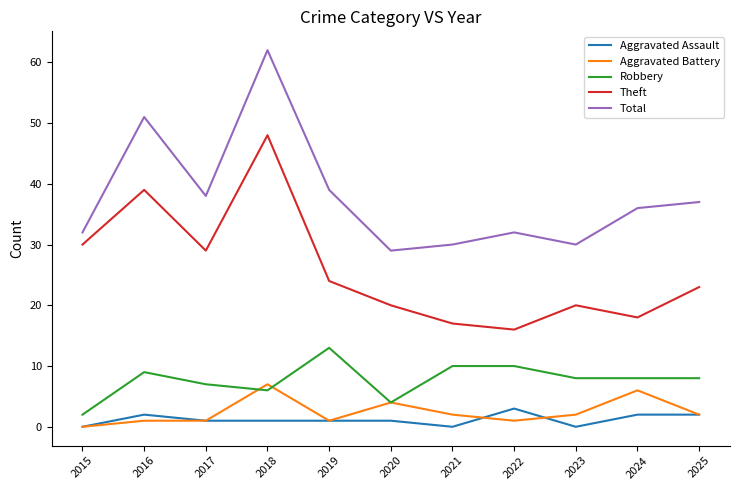

Does the chart display data point markers on the line(s)?

No